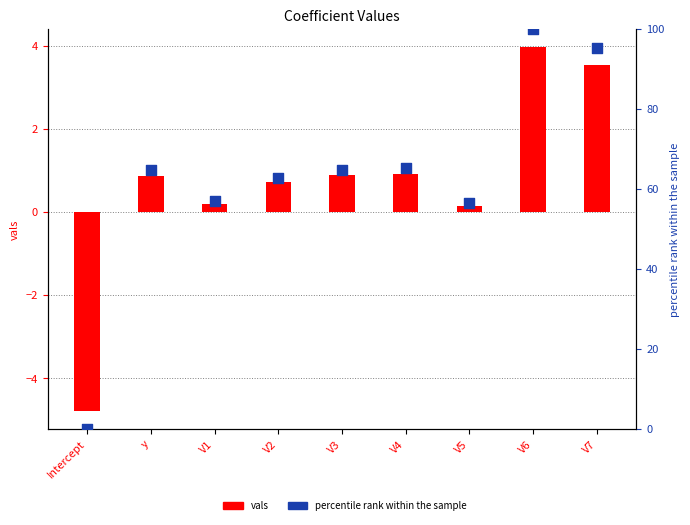

Is the value of vals at V6 greater than the value of percentile rank within the sample at V1?

No